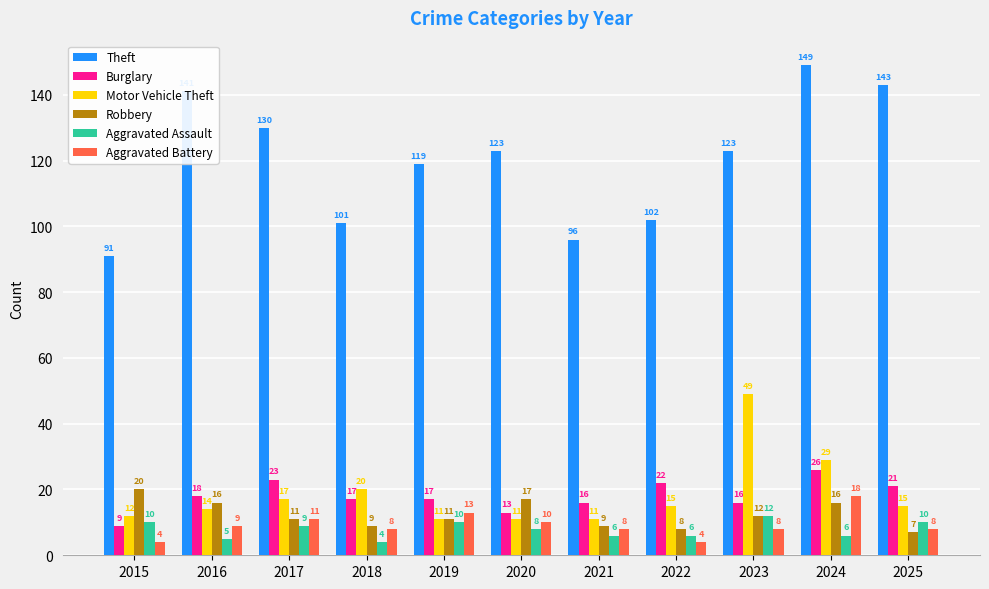

What is the lowest value of the Aggravated Battery series?

4